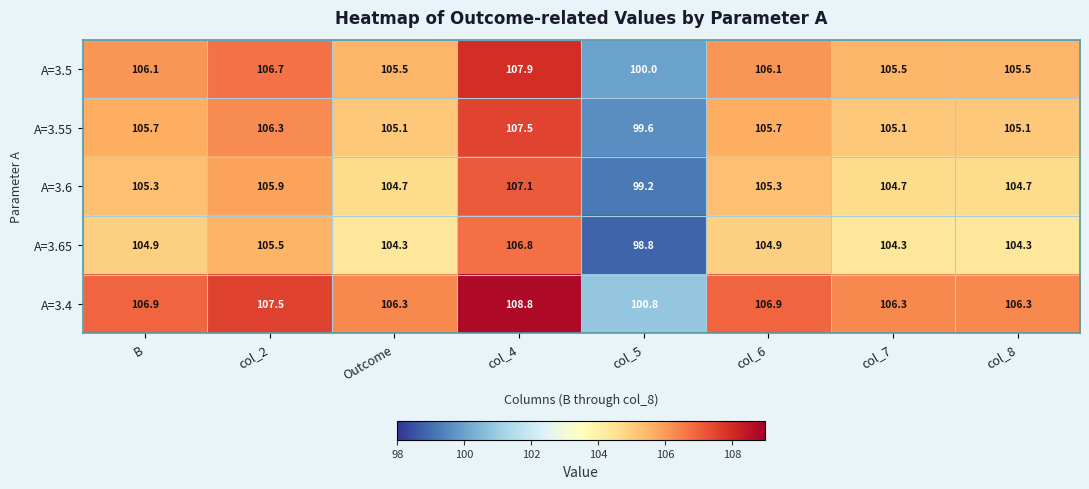

What is the average value of the A=3.55 series?

105.0